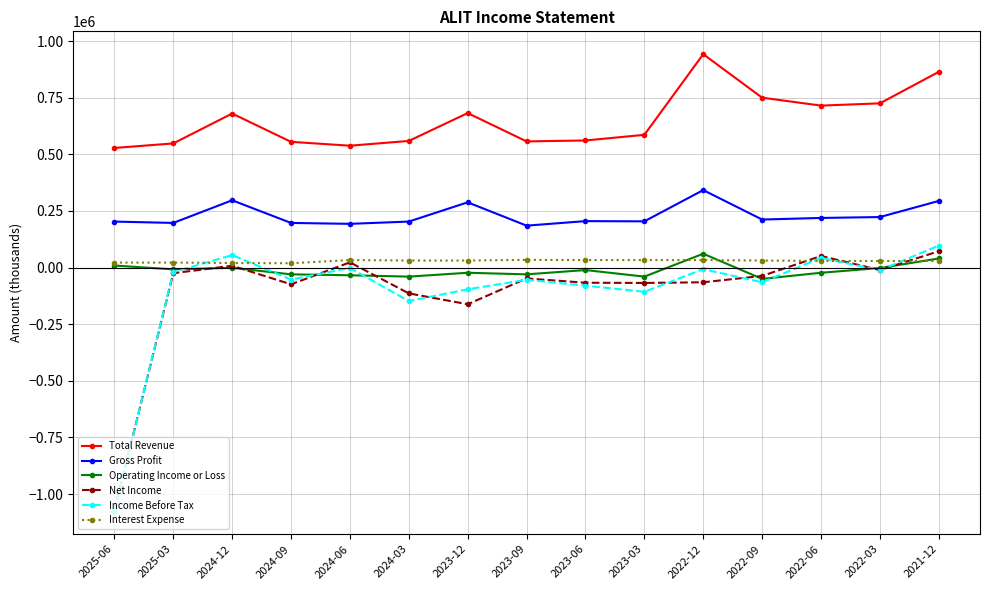

True or false: Interest Expense and Operating Income or Loss cross at least once.

True